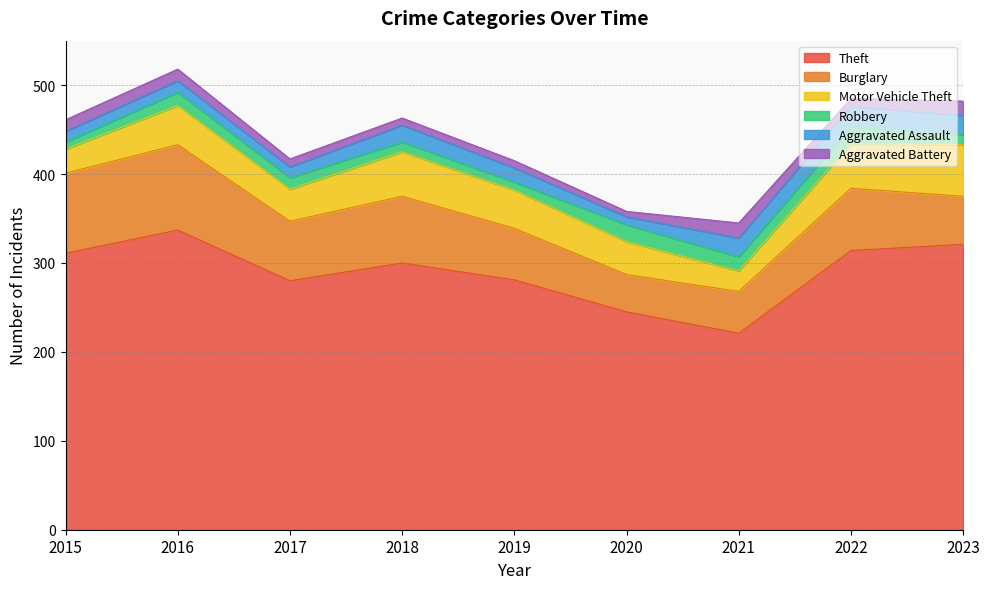

In Theft, how many points are higher than both neighbors (excluding endpoints)?

2